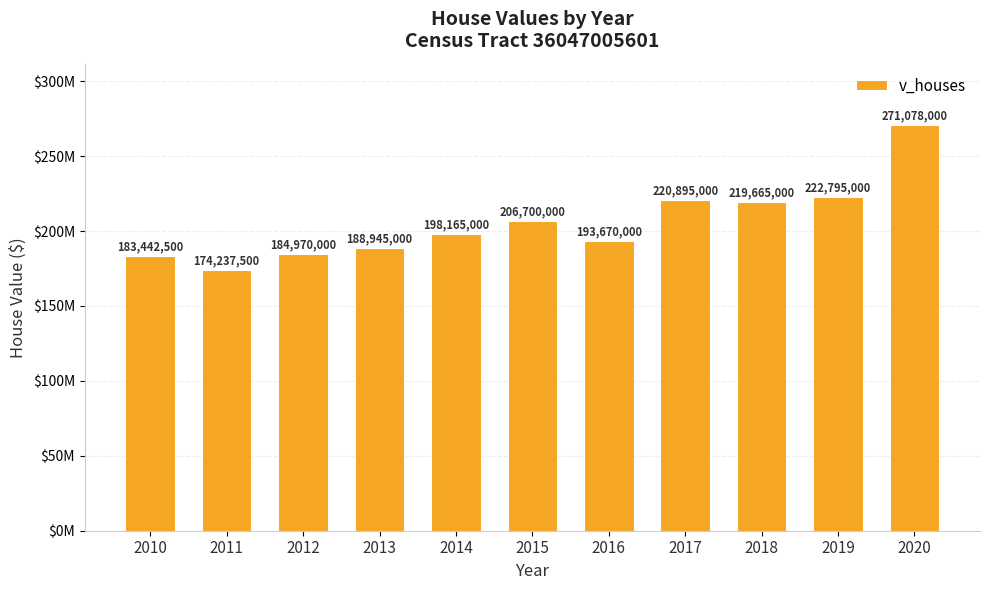

What is the smallest value displayed?

174237500